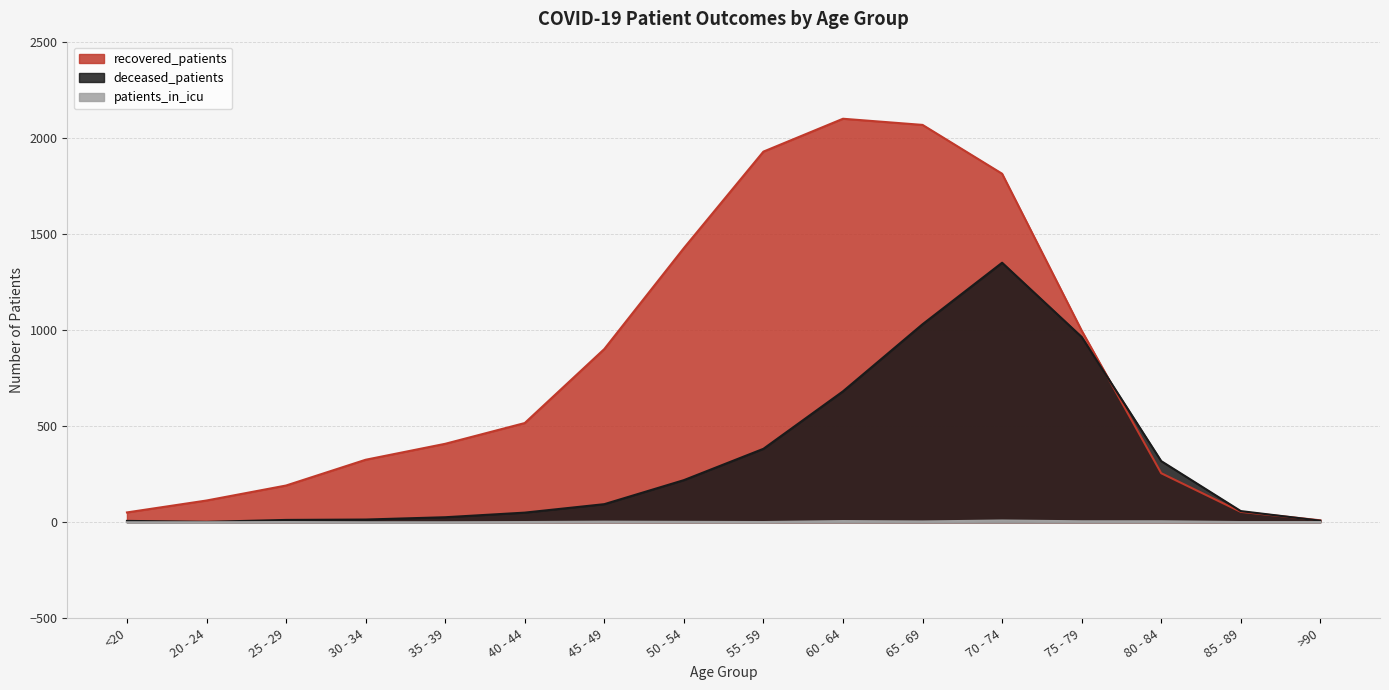

The patients_in_icu series shows 2 at 50 - 54. True or false?

True